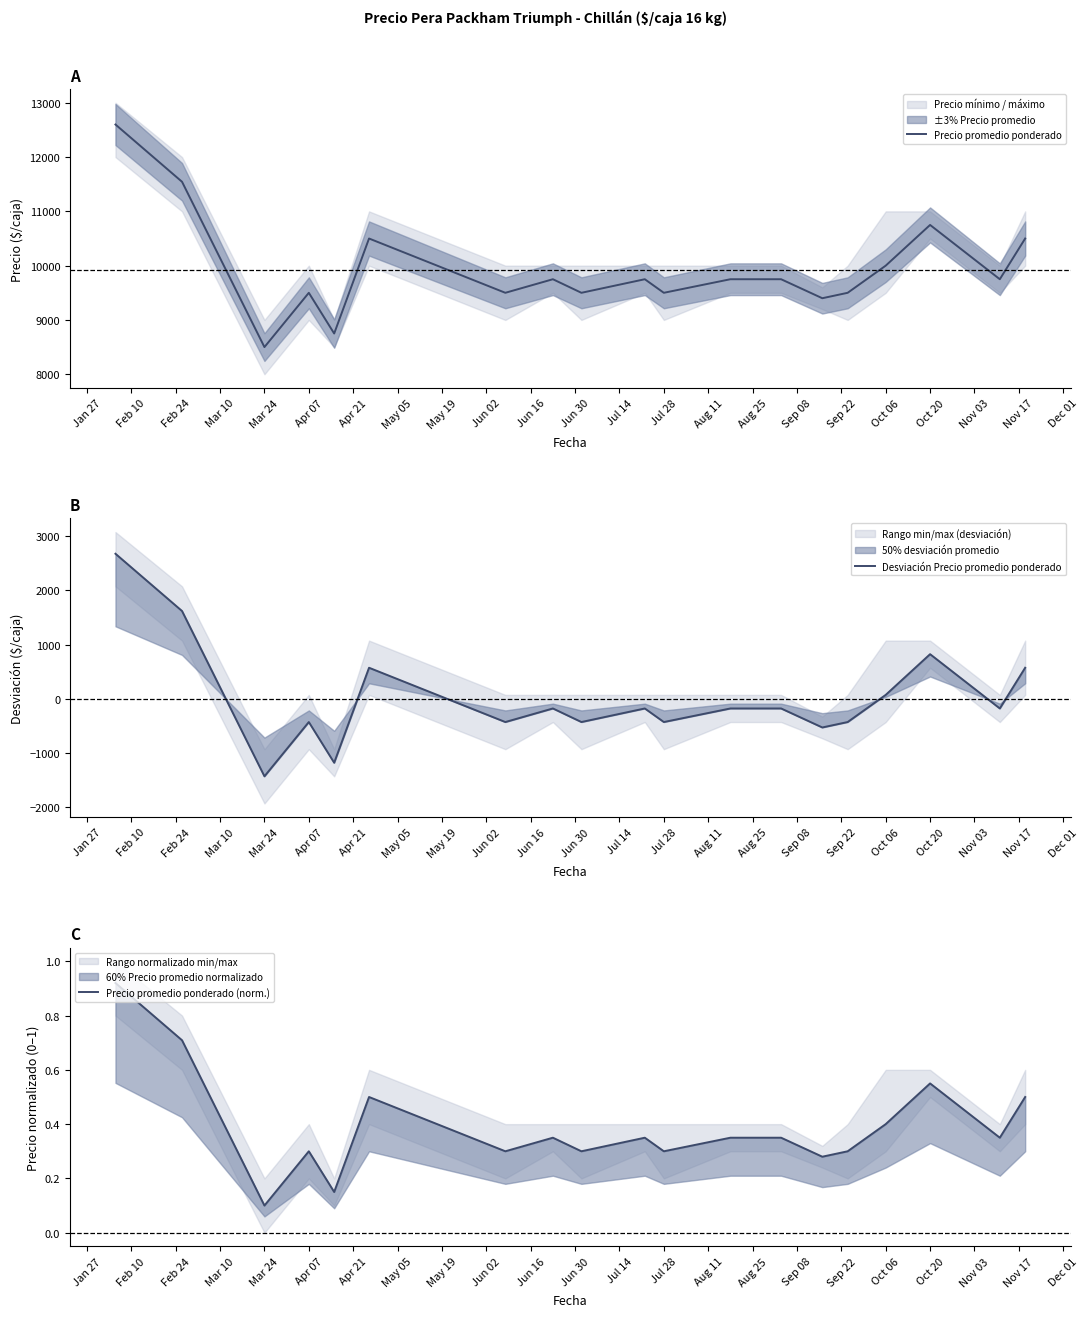

Which series has the largest total across all categories?

Precio promedio ponderado